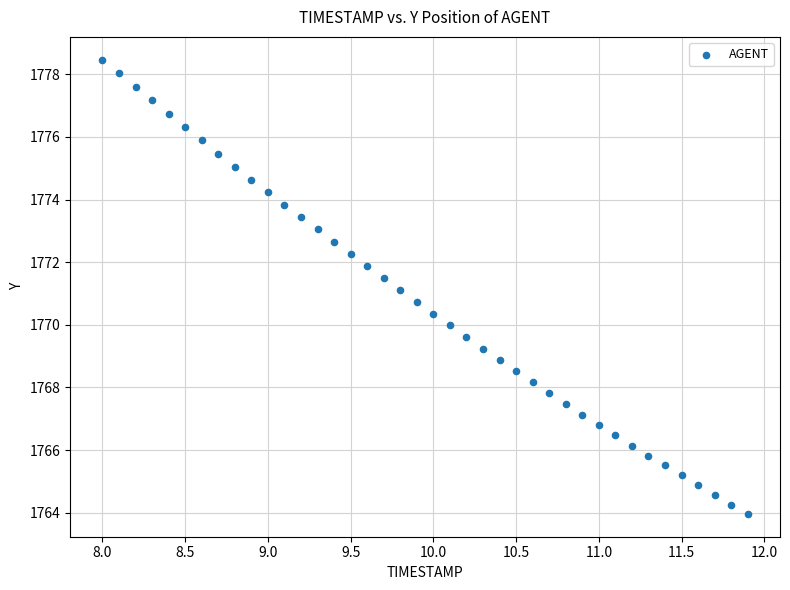

What is the range of X values (max minus min)?

3.9